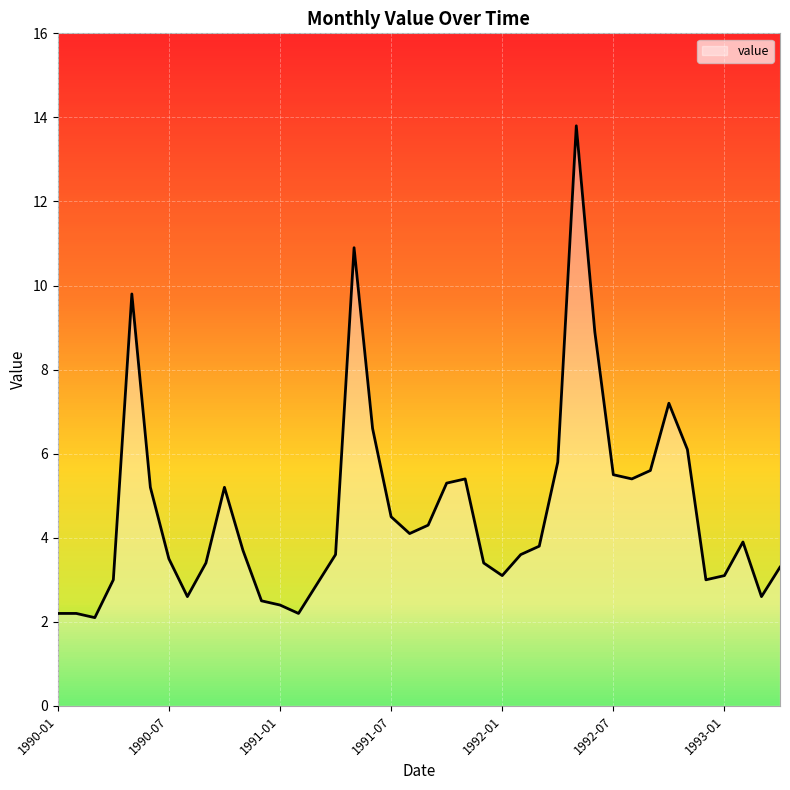

What is the greatest value displayed?

13.8